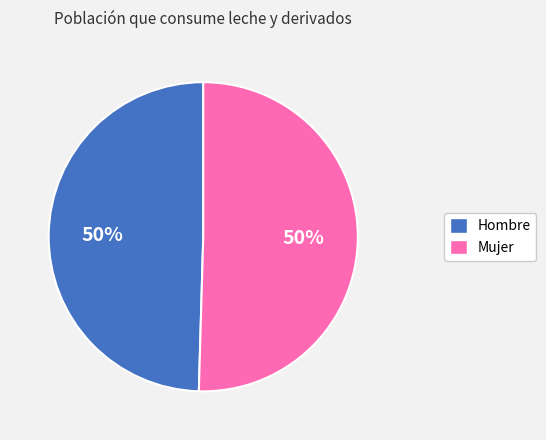

Do Mujer and Hombre together represent more than half of the pie?

Yes